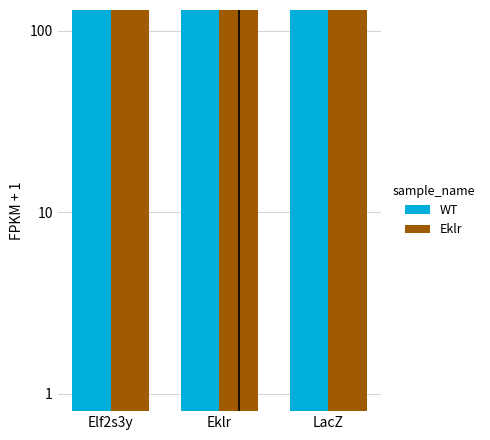

Reading left to right, list all the values displayed in this chart.

WT: 205.0	253.0	229.3
Eklr: 325.0	164.8	353.0